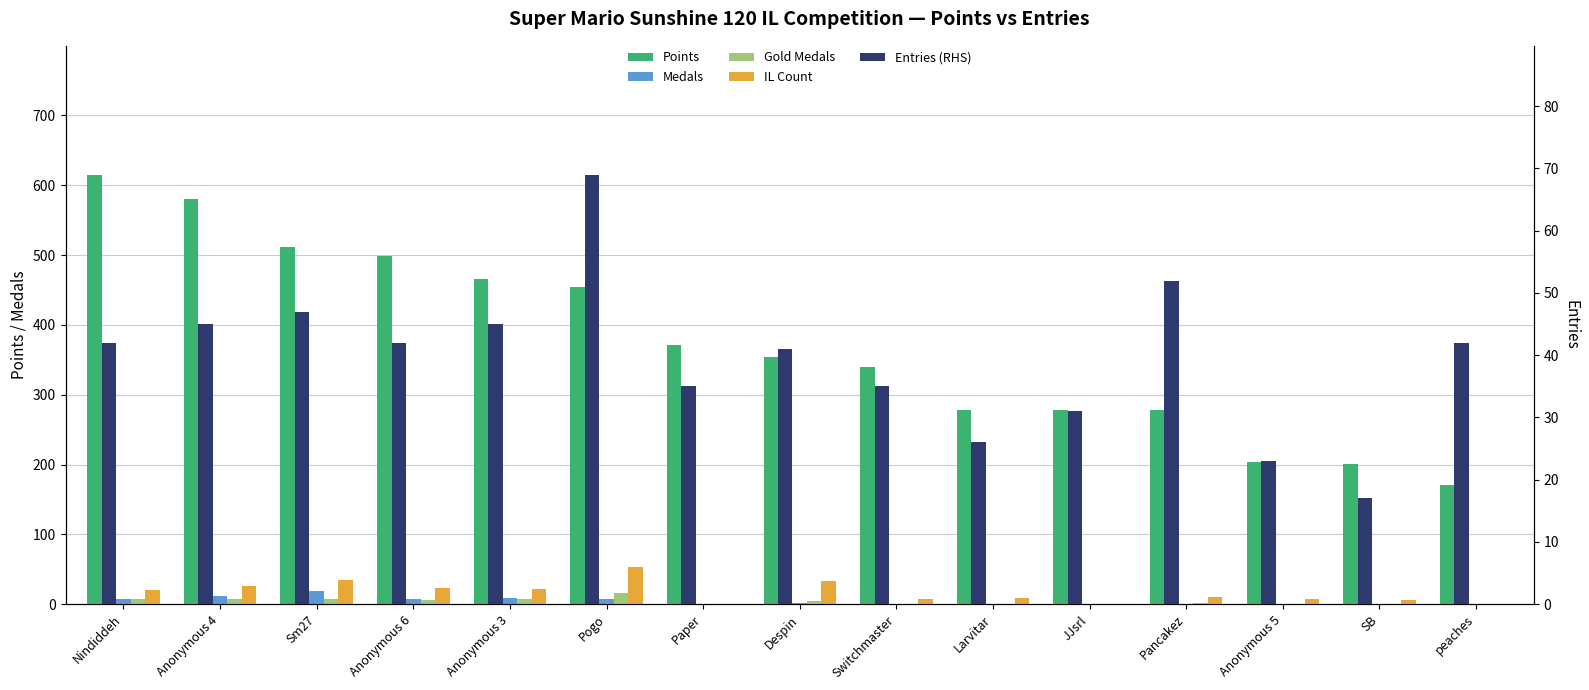

Does the chart contain stacked bars?

No